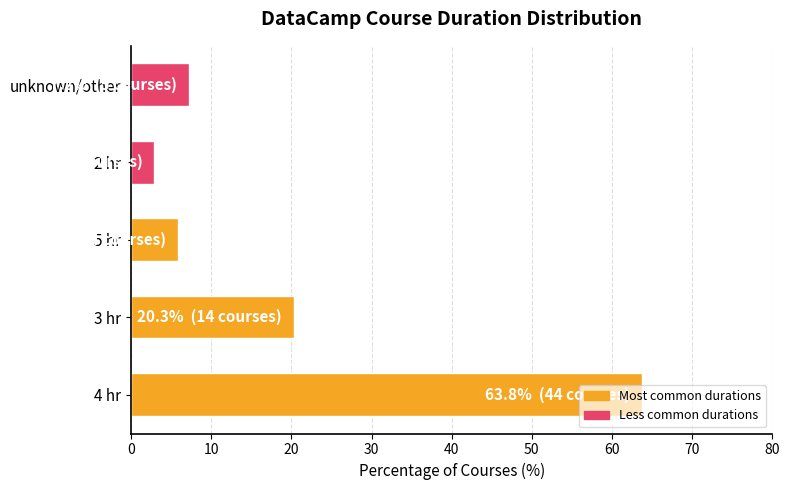

How many data points does each series have?

5